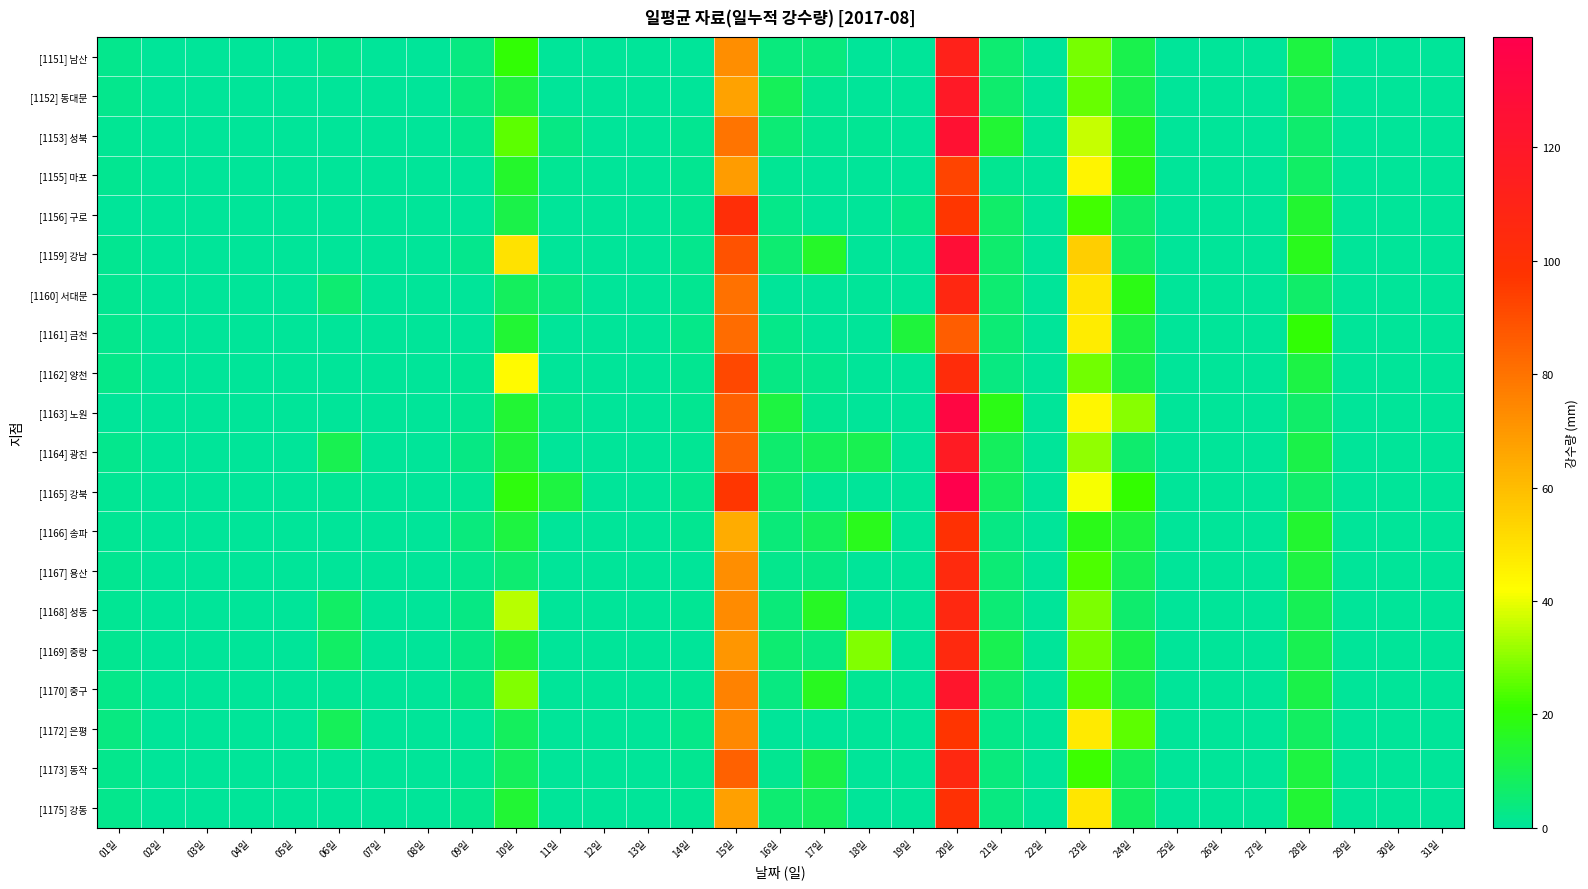

Reading left to right, list all the values displayed in this chart.

[1151] 남산: 01일=2.0	02일=0.0	03일=0.0	04일=0.0	05일=0.0	06일=2.0	07일=0.0	08일=0.0	09일=3.5	10일=20.5	11일=0.0	12일=0.0	13일=0.0	14일=0.5	15일=72.5	16일=4.0	17일=4.0	18일=0.5	19일=0.0	20일=112.0	21일=5.5	22일=0.0	23일=28.0	24일=10.5	25일=0.0	26일=0.0	27일=0.0	28일=12.0	29일=0.0	30일=0.0	31일=0.0
[1152] 동대문: 01일=2.0	02일=0.0	03일=0.0	04일=0.0	05일=0.0	06일=0.0	07일=0.0	08일=0.0	09일=4.0	10일=12.5	11일=0.0	12일=0.0	13일=0.0	14일=0.0	15일=67.5	16일=9.0	17일=1.5	18일=0.5	19일=0.0	20일=118.5	21일=6.0	22일=0.0	23일=26.5	24일=10.5	25일=0.0	26일=0.0	27일=0.0	28일=8.5	29일=0.0	30일=0.0	31일=0.0
[1153] 성북: 01일=1.0	02일=0.0	03일=0.0	04일=0.0	05일=0.0	06일=0.0	07일=0.0	08일=0.0	09일=2.0	10일=25.5	11일=3.0	12일=0.0	13일=0.0	14일=1.5	15일=80.0	16일=5.0	17일=1.5	18일=1.0	19일=0.0	20일=125.0	21일=14.0	22일=0.0	23일=36.5	24일=16.0	25일=0.0	26일=0.0	27일=0.0	28일=6.0	29일=0.0	30일=0.0	31일=0.0
[1155] 마포: 01일=1.5	02일=0.0	03일=0.0	04일=0.0	05일=0.0	06일=0.5	07일=0.0	08일=0.0	09일=0.0	10일=15.0	11일=1.0	12일=0.0	13일=0.0	14일=1.5	15일=69.0	16일=1.0	17일=0.5	18일=0.0	19일=0.0	20일=93.0	21일=1.5	22일=0.0	23일=45.0	24일=17.5	25일=0.0	26일=0.0	27일=0.0	28일=7.5	29일=0.0	30일=0.0	31일=0.0
[1156] 구로: 01일=0.5	02일=0.5	03일=0.0	04일=0.0	05일=0.0	06일=0.0	07일=0.0	08일=0.0	09일=0.0	10일=11.0	11일=0.0	12일=0.0	13일=0.0	14일=1.5	15일=101.5	16일=2.5	17일=0.0	18일=0.0	19일=2.5	20일=96.5	21일=7.0	22일=0.0	23일=22.5	24일=7.0	25일=0.0	26일=0.0	27일=0.0	28일=14.5	29일=0.0	30일=0.0	31일=0.0
[1159] 강남: 01일=1.5	02일=0.0	03일=0.0	04일=0.0	05일=0.0	06일=0.5	07일=0.0	08일=0.0	09일=2.0	10일=50.0	11일=0.5	12일=0.0	13일=0.0	14일=2.0	15일=89.0	16일=5.5	17일=15.5	18일=0.0	19일=0.0	20일=127.5	21일=6.0	22일=0.0	23일=55.5	24일=7.5	25일=0.0	26일=0.0	27일=0.0	28일=17.0	29일=0.5	30일=0.0	31일=0.0
[1160] 서대문: 01일=1.5	02일=0.0	03일=0.0	04일=0.0	05일=0.0	06일=5.5	07일=0.0	08일=0.0	09일=0.0	10일=8.5	11일=3.5	12일=0.0	13일=0.0	14일=1.5	15일=80.5	16일=0.0	17일=0.0	18일=0.0	19일=0.0	20일=107.0	21일=5.5	22일=0.0	23일=49.0	24일=18.0	25일=0.0	26일=0.0	27일=0.0	28일=7.0	29일=0.0	30일=0.0	31일=0.0
[1161] 금천: 01일=2.0	02일=0.0	03일=0.0	04일=0.0	05일=0.0	06일=0.0	07일=0.0	08일=0.0	09일=0.5	10일=14.0	11일=0.0	12일=0.0	13일=0.0	14일=2.5	15일=82.0	16일=2.5	17일=0.0	18일=0.0	19일=13.0	20일=86.0	21일=5.0	22일=0.0	23일=47.0	24일=11.5	25일=0.0	26일=0.0	27일=0.0	28일=20.5	29일=0.0	30일=0.0	31일=0.0
[1162] 양천: 01일=2.5	02일=0.0	03일=0.0	04일=0.0	05일=0.0	06일=0.0	07일=0.0	08일=0.0	09일=1.0	10일=43.5	11일=0.0	12일=0.0	13일=0.0	14일=1.5	15일=92.0	16일=3.0	17일=2.0	18일=0.0	19일=0.0	20일=103.5	21일=3.5	22일=0.0	23일=27.5	24일=10.5	25일=0.0	26일=0.0	27일=0.0	28일=11.5	29일=0.0	30일=0.0	31일=0.0
[1163] 노원: 01일=0.0	02일=0.0	03일=0.0	04일=0.0	05일=0.0	06일=0.0	07일=0.0	08일=0.0	09일=1.5	10일=14.0	11일=2.0	12일=0.0	13일=0.0	14일=1.5	15일=84.5	16일=12.5	17일=1.5	18일=0.5	19일=0.0	20일=134.0	21일=18.0	22일=0.0	23일=44.5	24일=29.5	25일=0.0	26일=0.0	27일=0.0	28일=7.0	29일=0.0	30일=0.0	31일=0.0
[1164] 광진: 01일=2.0	02일=0.0	03일=0.0	04일=0.0	05일=0.0	06일=10.0	07일=0.0	08일=0.0	09일=3.0	10일=13.0	11일=0.0	12일=0.0	13일=0.0	14일=1.0	15일=84.0	16일=6.5	17일=9.0	18일=10.0	19일=0.0	20일=117.0	21일=8.5	22일=0.0	23일=31.0	24일=6.5	25일=0.0	26일=0.0	27일=0.0	28일=11.0	29일=0.0	30일=0.0	31일=0.0
[1165] 강북: 01일=1.0	02일=0.0	03일=0.0	04일=0.0	05일=0.0	06일=1.0	07일=0.0	08일=0.0	09일=1.0	10일=19.5	11일=12.5	12일=0.5	13일=0.0	14일=2.0	15일=96.5	16일=6.5	17일=1.0	18일=0.5	19일=0.0	20일=139.5	21일=8.0	22일=0.0	23일=41.0	24일=21.0	25일=0.0	26일=0.0	27일=0.0	28일=7.0	29일=0.0	30일=0.0	31일=0.0
[1166] 송파: 01일=1.0	02일=0.0	03일=0.0	04일=0.0	05일=0.0	06일=0.0	07일=0.0	08일=0.0	09일=4.0	10일=12.0	11일=0.5	12일=0.0	13일=0.0	14일=1.5	15일=64.5	16일=4.5	17일=8.5	18일=17.0	19일=0.0	20일=99.5	21일=3.0	22일=0.0	23일=17.5	24일=12.0	25일=0.0	26일=0.0	27일=0.0	28일=14.5	29일=0.0	30일=0.0	31일=0.0
[1167] 용산: 01일=1.5	02일=0.0	03일=0.0	04일=0.0	05일=0.0	06일=0.5	07일=0.0	08일=0.0	09일=2.0	10일=5.5	11일=0.5	12일=0.0	13일=0.0	14일=0.5	15일=72.5	16일=2.0	17일=3.0	18일=0.0	19일=0.0	20일=105.0	21일=5.0	22일=0.0	23일=23.5	24일=9.0	25일=0.0	26일=0.0	27일=0.0	28일=12.0	29일=0.0	30일=0.0	31일=0.0
[1168] 성동: 01일=1.0	02일=0.0	03일=0.0	04일=0.0	05일=0.0	06일=7.5	07일=0.0	08일=0.0	09일=3.0	10일=34.5	11일=0.5	12일=0.0	13일=0.0	14일=1.0	15일=73.5	16일=4.5	17일=16.0	18일=0.5	19일=0.0	20일=106.5	21일=5.0	22일=0.0	23일=28.5	24일=6.5	25일=0.0	26일=0.0	27일=0.0	28일=9.5	29일=0.5	30일=0.0	31일=0.0
[1169] 중랑: 01일=1.5	02일=0.0	03일=0.0	04일=0.0	05일=0.0	06일=7.5	07일=0.0	08일=0.0	09일=3.0	10일=11.5	11일=0.5	12일=0.0	13일=0.0	14일=0.5	15일=70.5	16일=5.5	17일=3.5	18일=29.0	19일=0.0	20일=105.5	21일=10.0	22일=0.0	23일=27.5	24일=11.5	25일=0.0	26일=0.0	27일=0.0	28일=10.0	29일=0.0	30일=0.0	31일=0.0
[1170] 중구: 01일=2.5	02일=0.0	03일=0.0	04일=0.0	05일=0.0	06일=1.0	07일=0.0	08일=0.0	09일=3.0	10일=29.0	11일=0.5	12일=0.0	13일=0.0	14일=1.0	15일=76.0	16일=3.5	17일=16.5	18일=1.0	19일=0.0	20일=122.0	21일=6.5	22일=0.0	23일=25.0	24일=10.0	25일=0.0	26일=0.0	27일=0.0	28일=11.0	29일=0.5	30일=0.0	31일=0.0
[1172] 은평: 01일=3.5	02일=0.0	03일=0.0	04일=0.0	05일=0.0	06일=9.0	07일=0.0	08일=0.0	09일=0.0	10일=8.5	11일=0.0	12일=0.0	13일=0.0	14일=2.5	15일=74.5	16일=0.0	17일=0.0	18일=0.0	19일=0.0	20일=97.5	21일=2.5	22일=0.0	23일=47.5	24일=25.5	25일=0.0	26일=0.0	27일=0.0	28일=8.0	29일=0.0	30일=0.0	31일=0.0
[1173] 동작: 01일=2.0	02일=0.0	03일=0.0	04일=0.0	05일=0.0	06일=0.0	07일=0.0	08일=0.0	09일=1.0	10일=8.5	11일=0.0	12일=0.0	13일=0.0	14일=1.5	15일=85.0	16일=1.5	17일=11.0	18일=0.0	19일=0.0	20일=106.5	21일=4.0	22일=0.0	23일=22.0	24일=8.0	25일=0.0	26일=0.0	27일=0.0	28일=12.0	29일=0.0	30일=0.0	31일=0.0
[1175] 강동: 01일=2.0	02일=0.0	03일=0.0	04일=0.0	05일=0.0	06일=0.0	07일=0.0	08일=0.0	09일=2.0	10일=14.0	11일=0.0	12일=0.0	13일=0.0	14일=1.0	15일=68.0	16일=5.5	17일=8.5	18일=0.0	19일=0.0	20일=100.0	21일=3.5	22일=0.0	23일=48.5	24일=8.0	25일=0.0	26일=0.0	27일=0.0	28일=14.0	29일=0.0	30일=0.0	31일=0.0